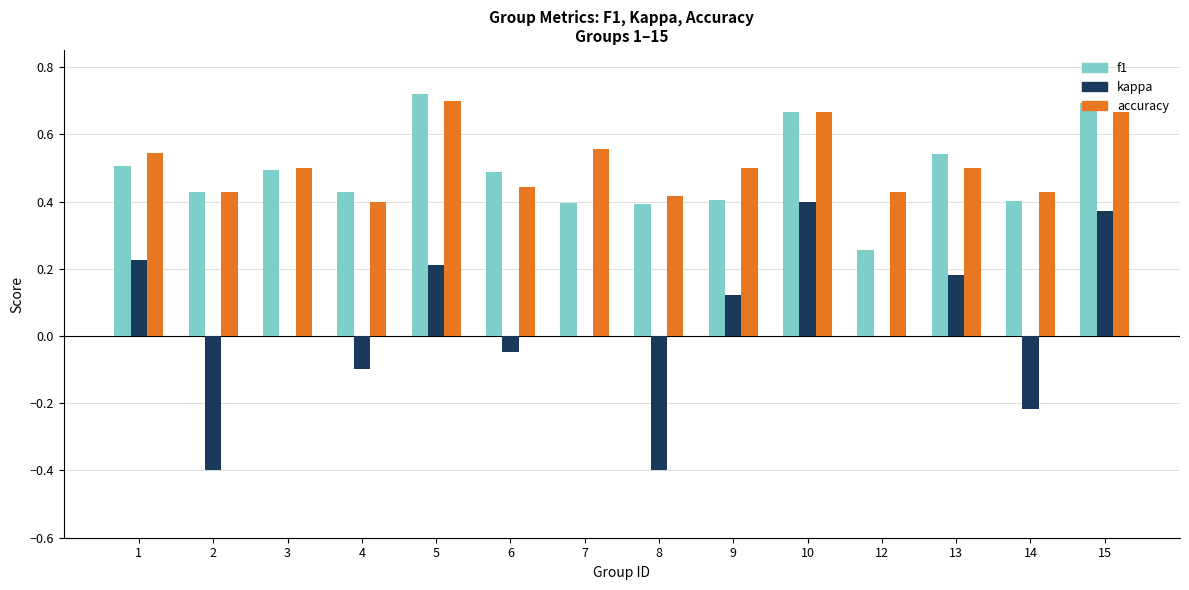

What is the sum of the accuracy values at 12 and 6?

0.9